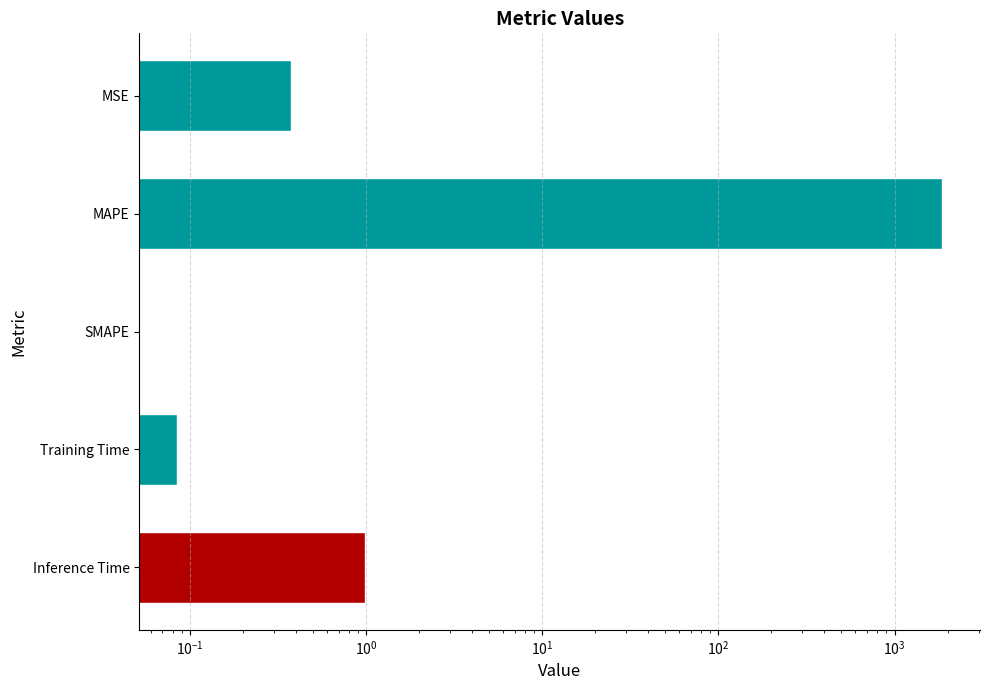

How many bars are there in total?

5